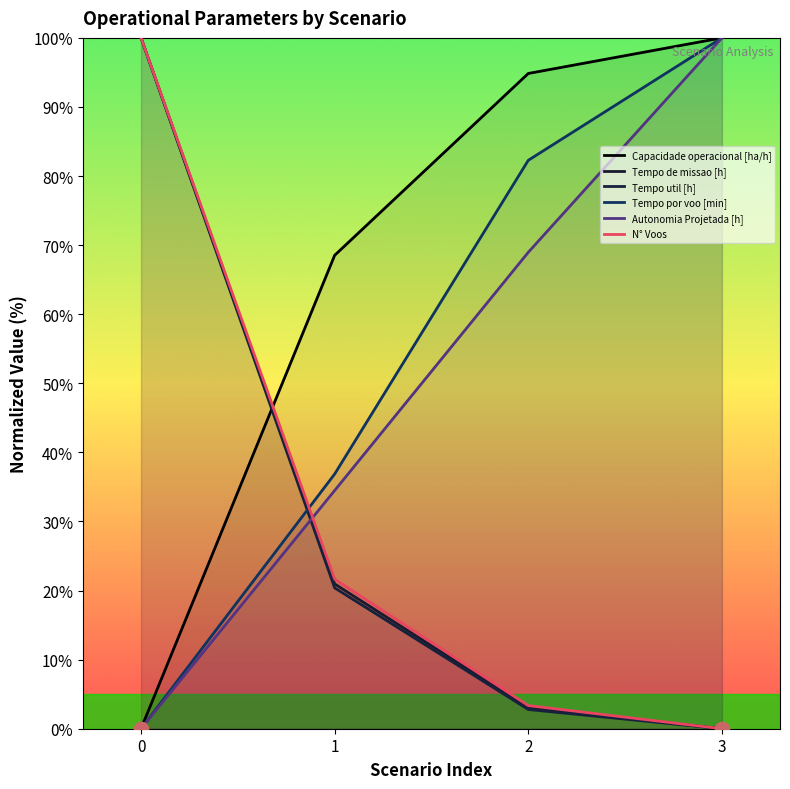

Between 2 and 1, which is larger?

2